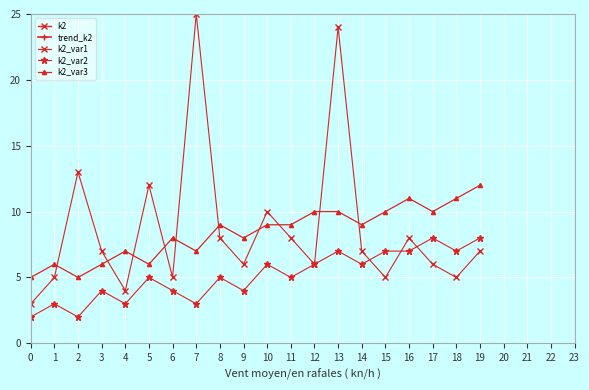

How many values in the k2_var1 series are below 7?

9